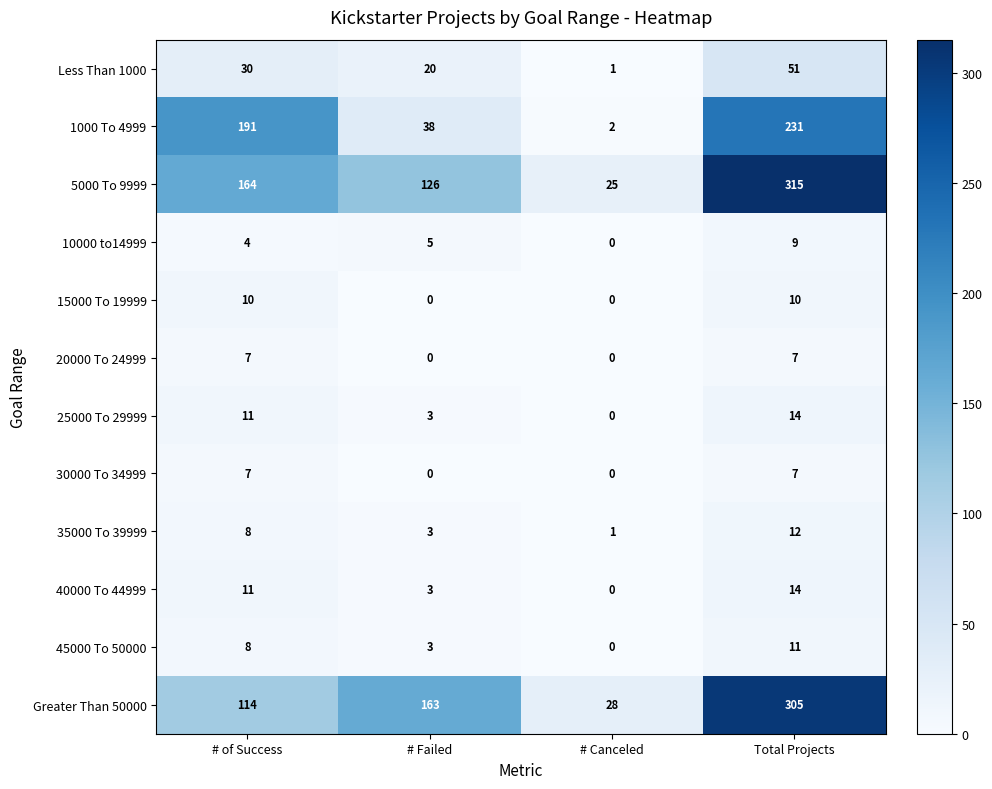

At which category is the sum across all series the highest?

Total Projects